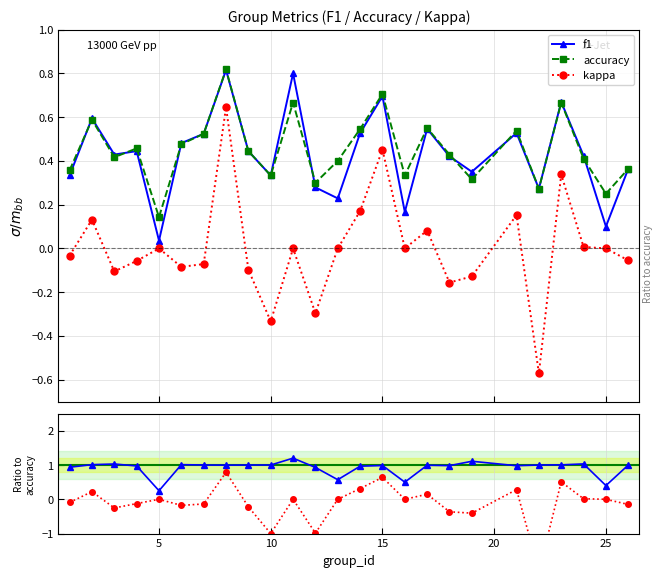

What is the highest value of the kappa/acc series?

0.8